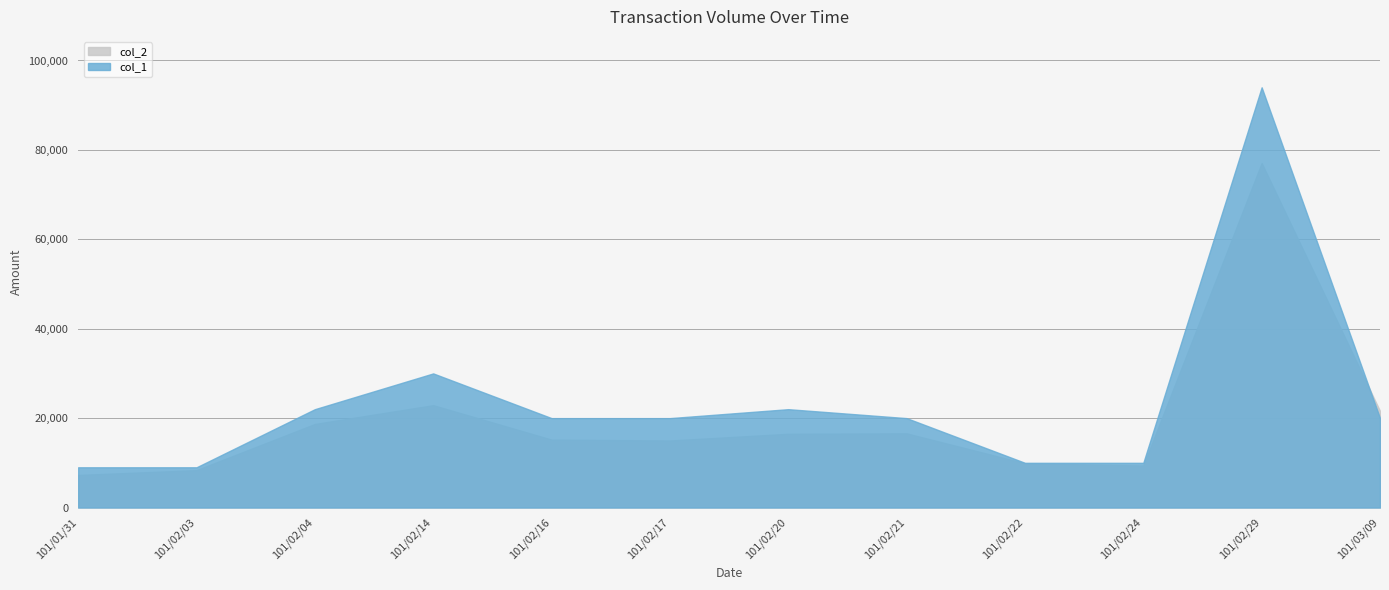

After their last crossing, which series has the higher values: col_2 or col_1?

col_2